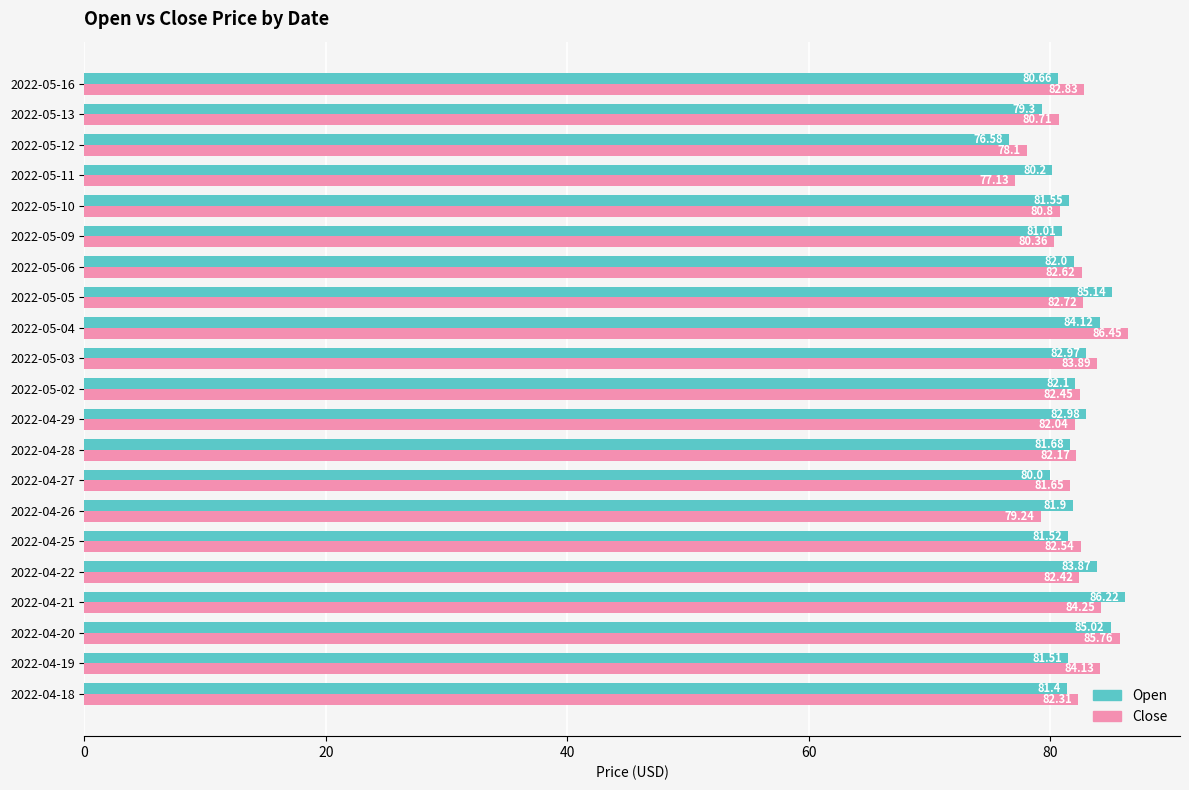

What is the lowest value of the Close series?

77.1